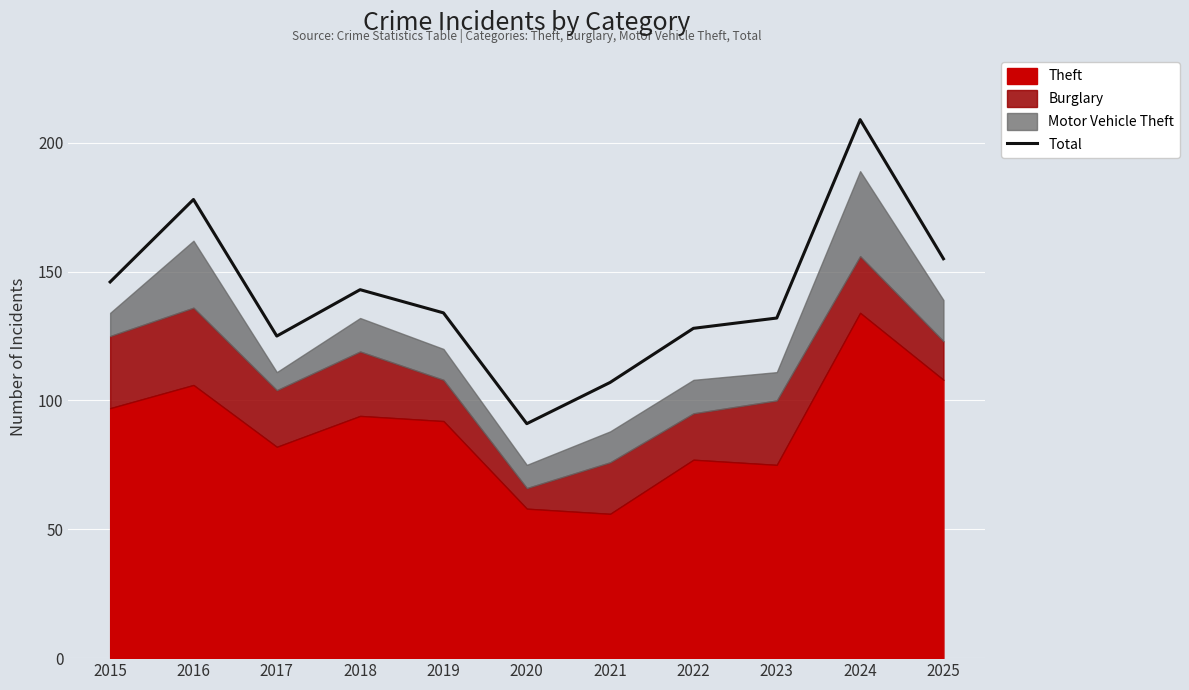

Where does the data first go above 134?

2015